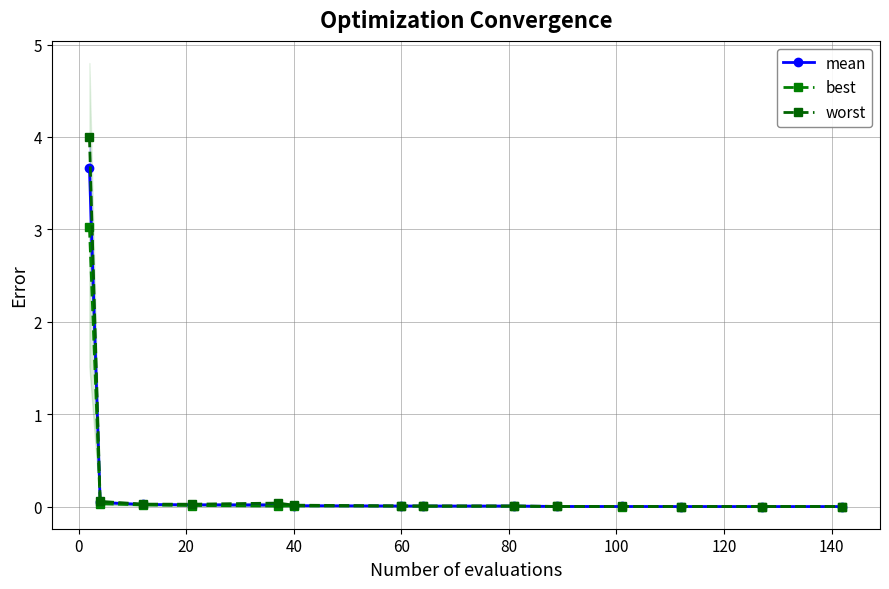

Does the chart have visible grid lines?

Yes